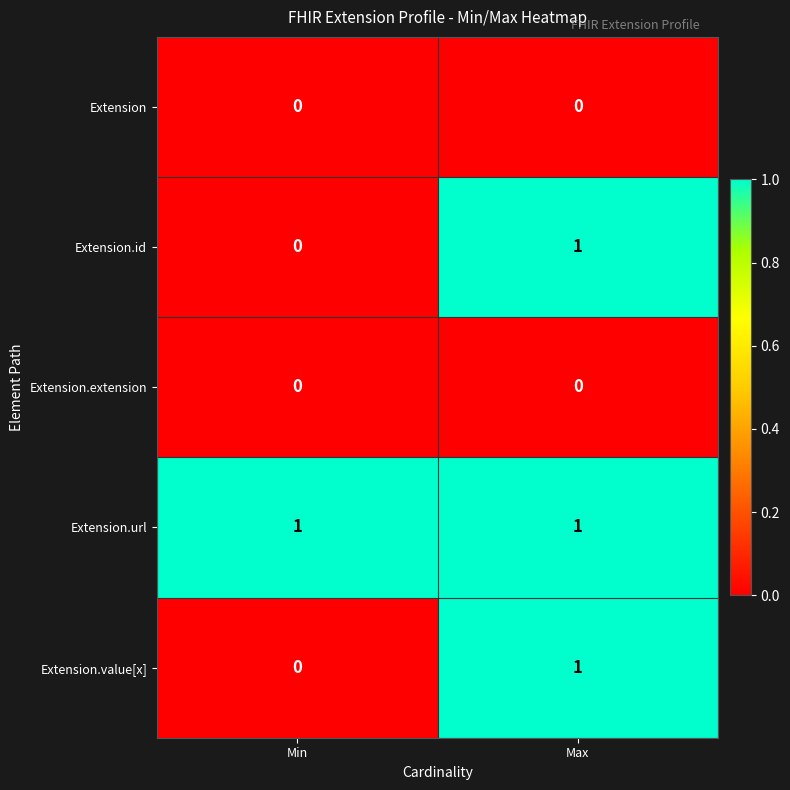

Reading left to right, list all the values displayed in this chart.

Extension: 0	0
Extension.id: 0	1
Extension.extension: 0	0
Extension.url: 1	1
Extension.value[x]: 0	1